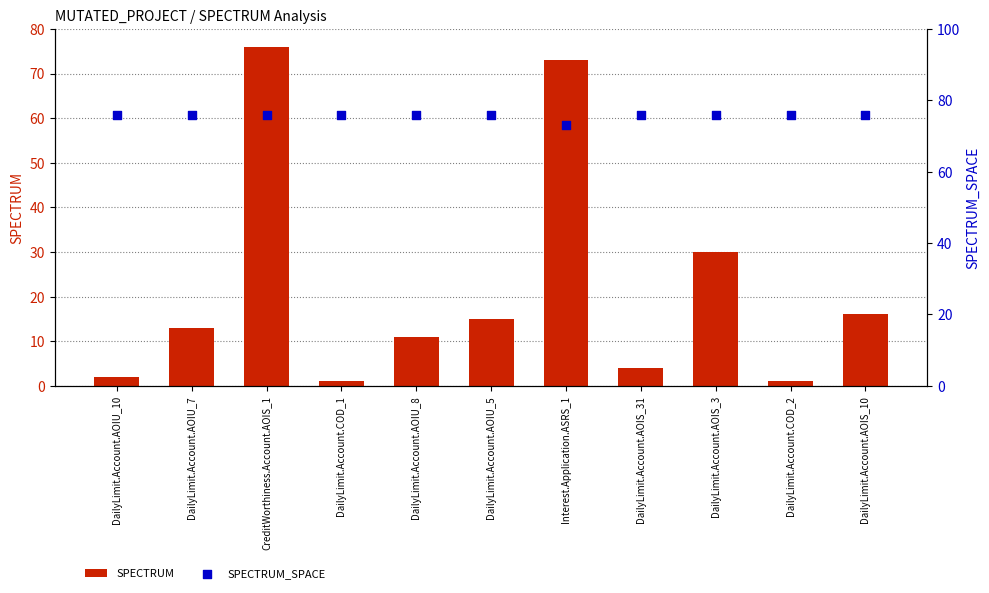

At how many categories does at least one series exceed 55?

11